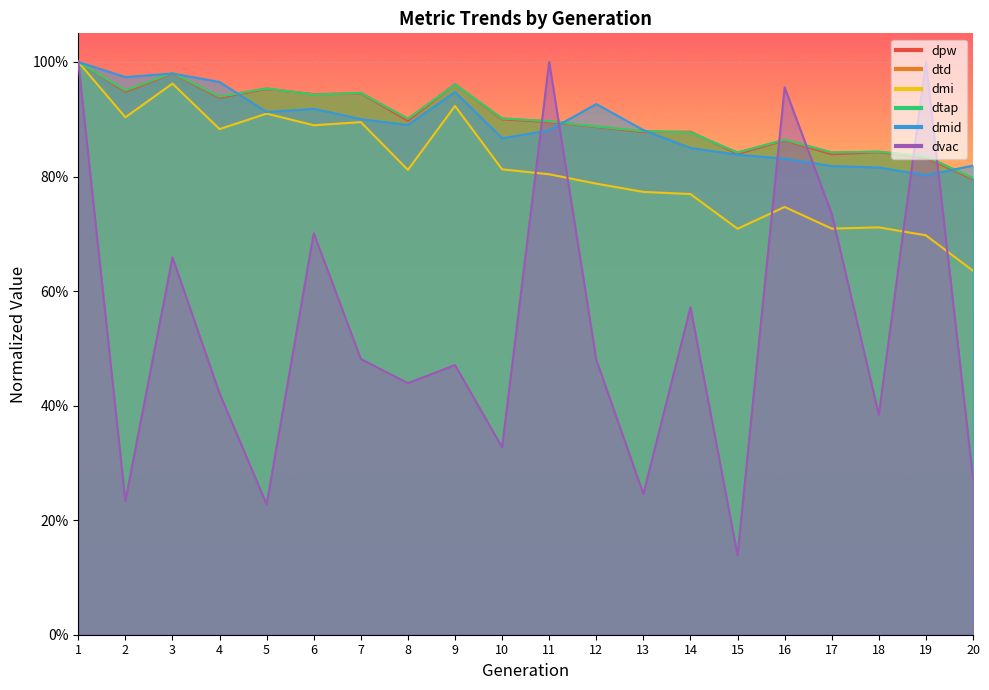

What are all the series names shown in the legend?

dpw, dtd, dmi, dtap, dmid, dvac